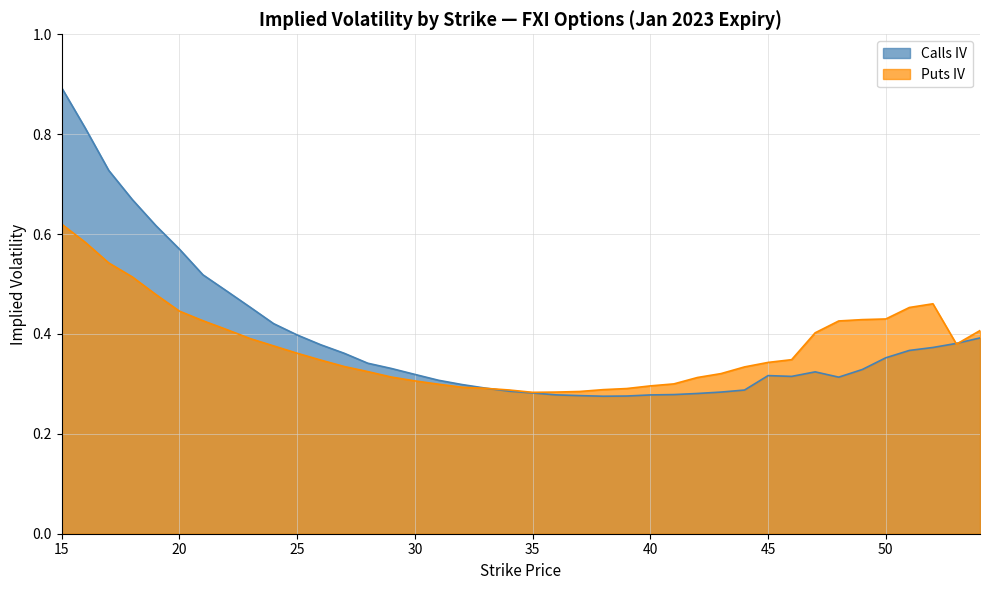

What is the difference between the Calls IV values at 23 and 48?

0.1